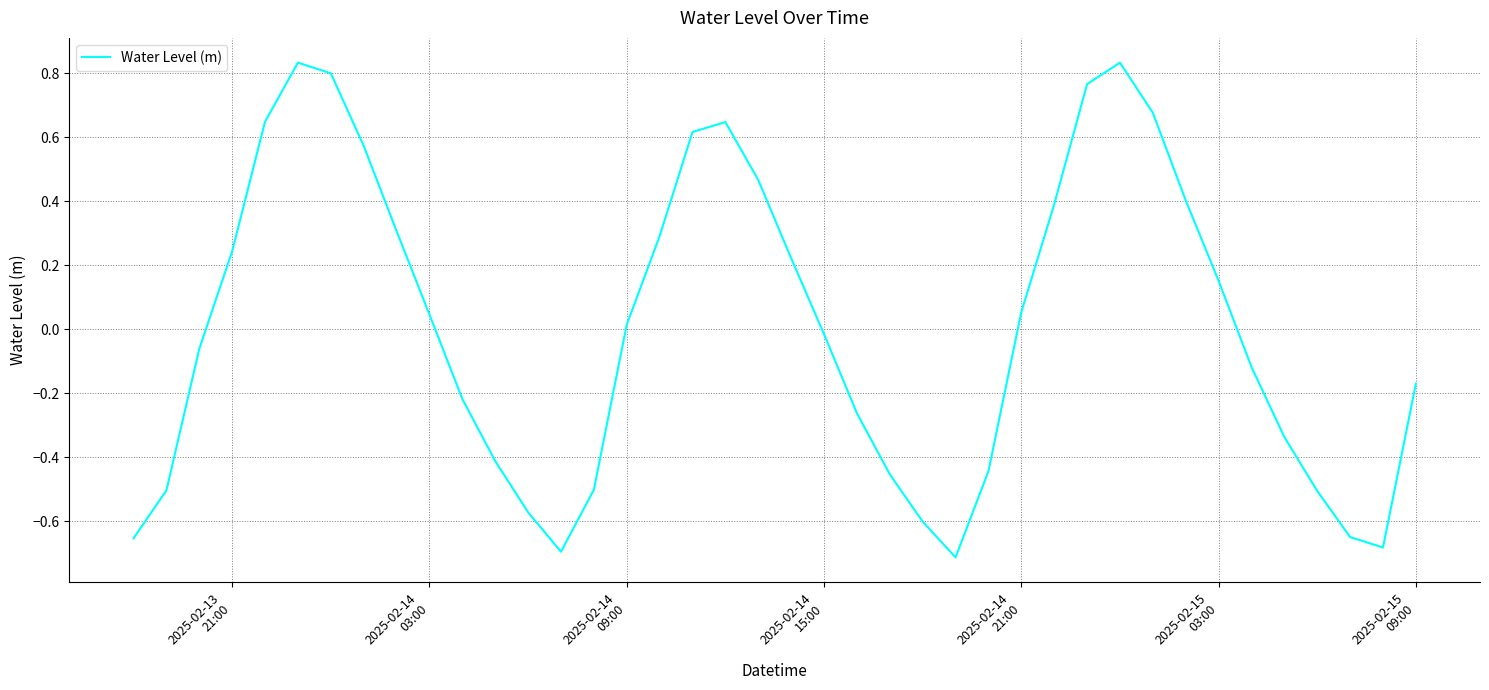

What is the difference between the maximum and minimum values?

1.5